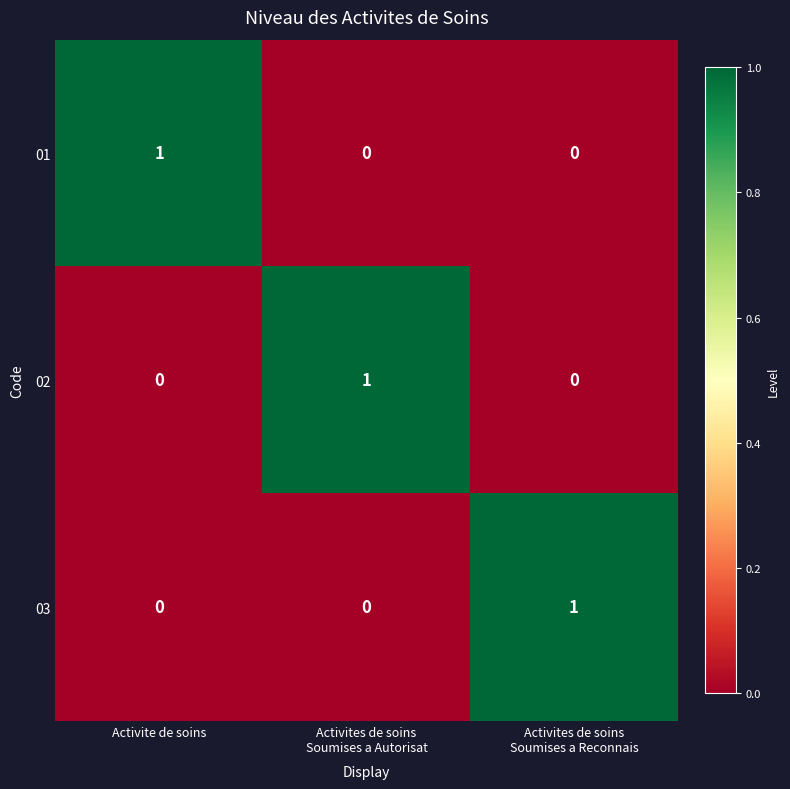

How many 03 values are between 0 and 1?

3